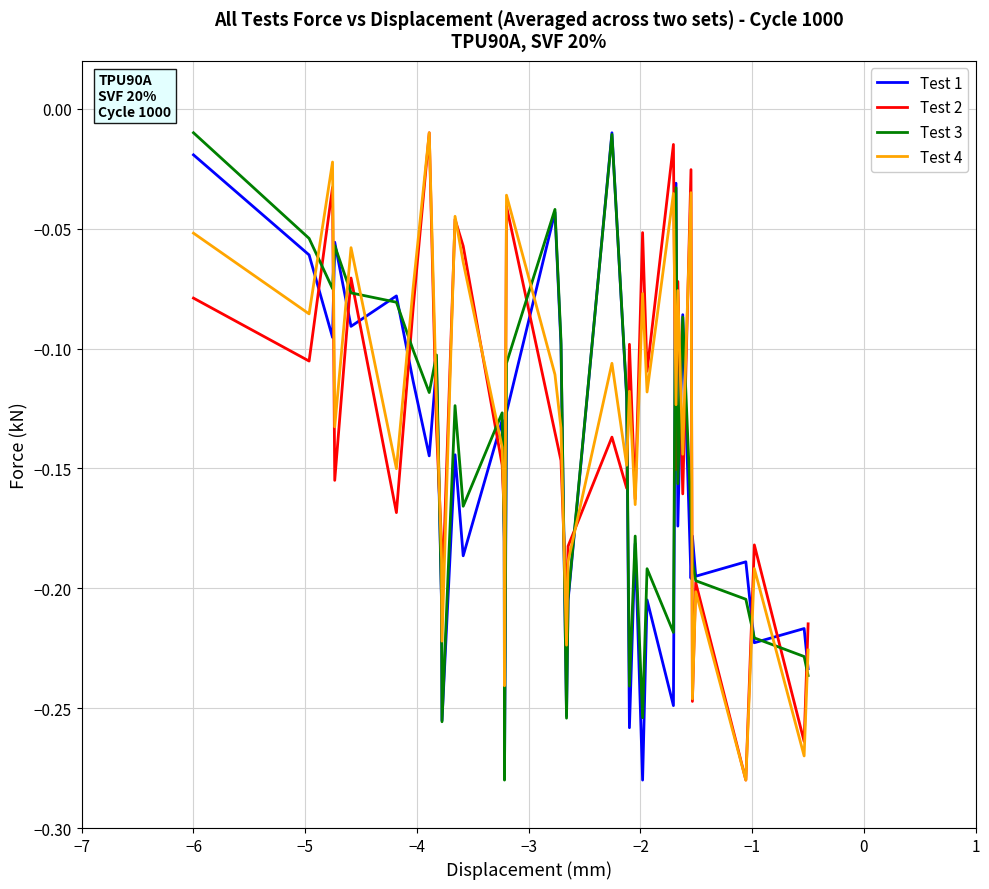

True or false: Test 4 and Test 1 cross at least once.

True